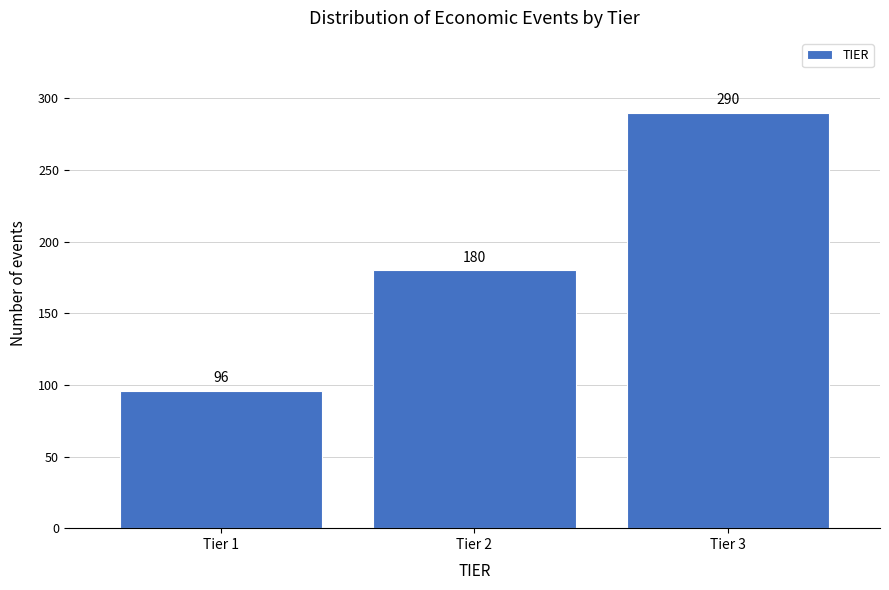

Reading left to right, transcribe all the data shown in this chart.

96	180	290